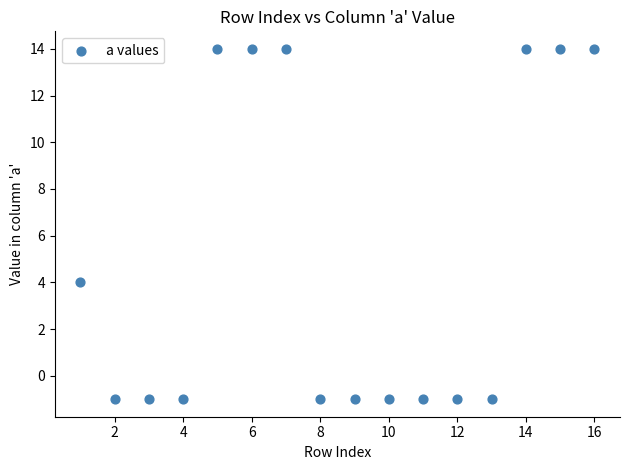

What is the range of X values (max minus min)?

15